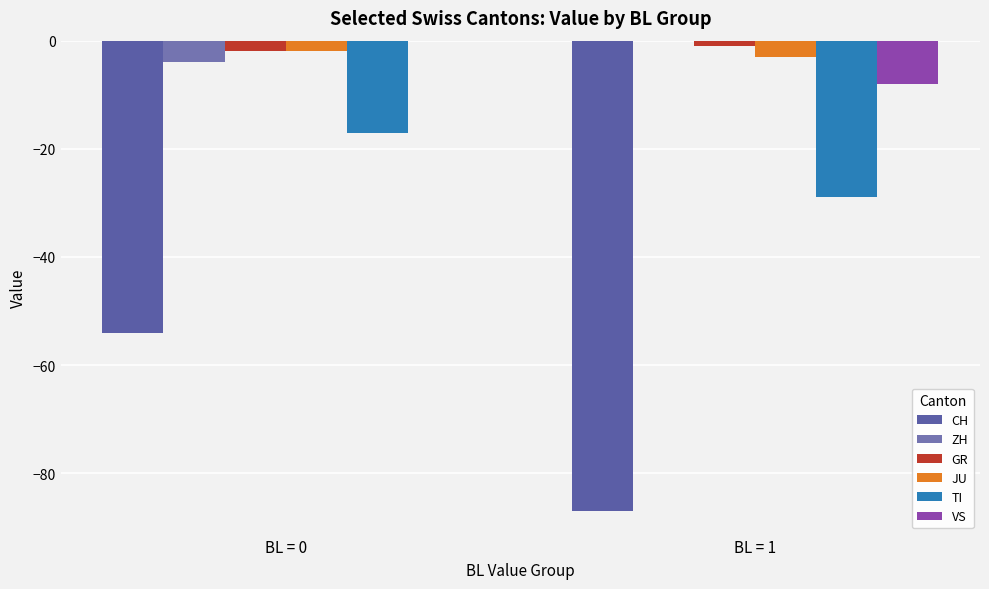

Reading left to right, what are all the values shown in this chart?

CH: BL = 0=-54	BL = 1=-87
ZH: BL = 0=-4	BL = 1=0
GR: BL = 0=-2	BL = 1=-1
JU: BL = 0=-2	BL = 1=-3
TI: BL = 0=-17	BL = 1=-29
VS: BL = 0=0	BL = 1=-8